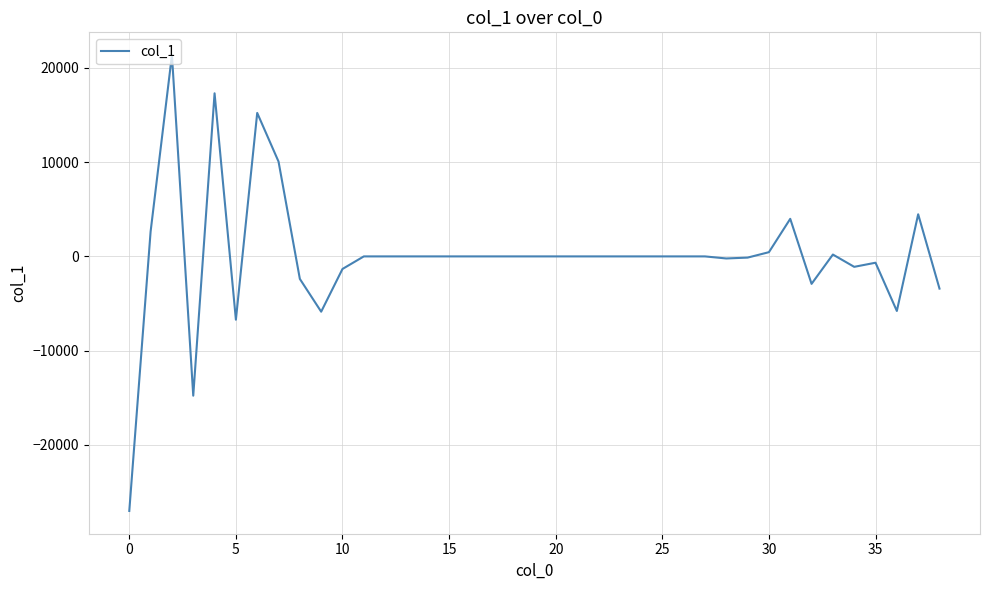

What is the smallest value displayed?

-27001.0